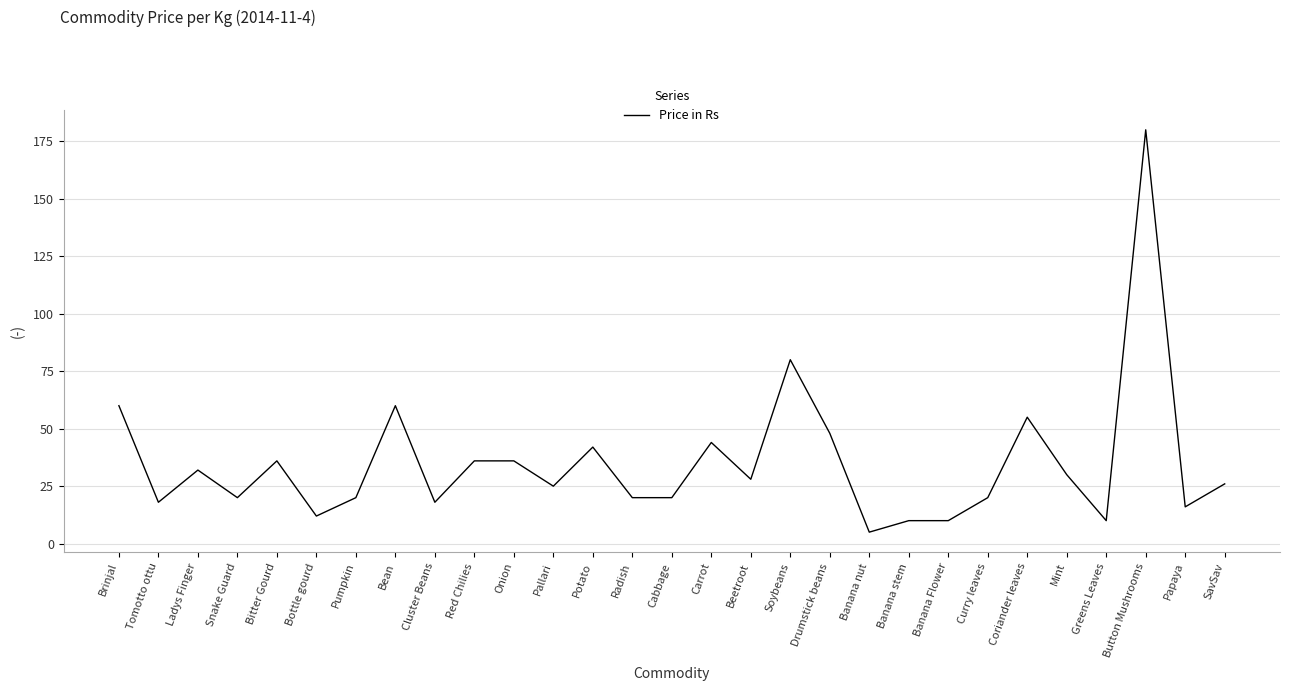

What position from the left is Drumstick beans?

19